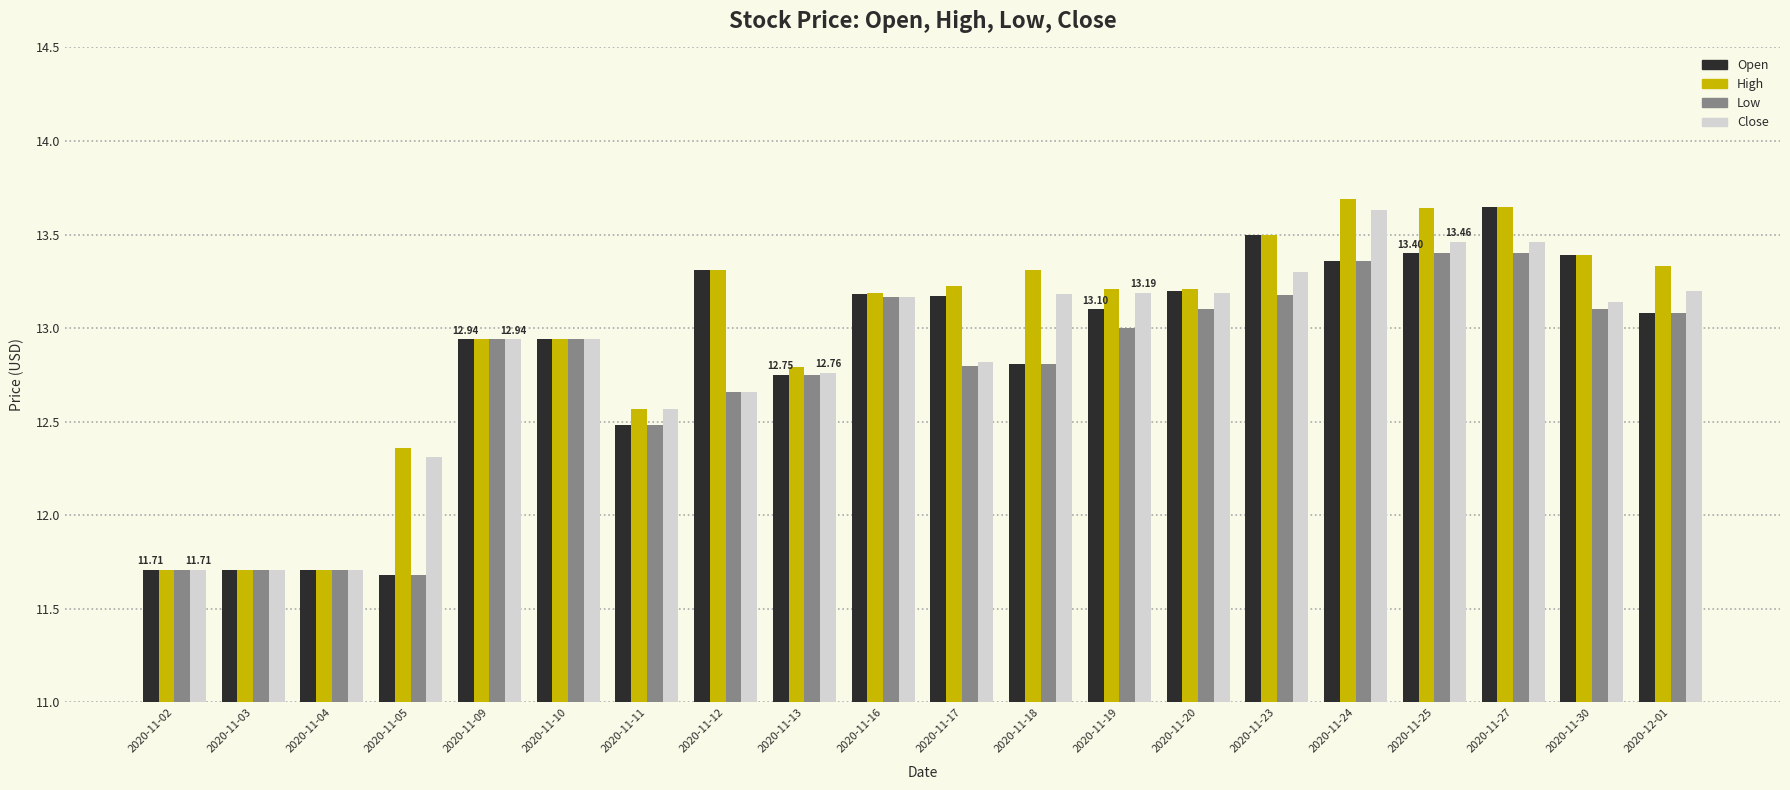

How many bars are there in each group?

4